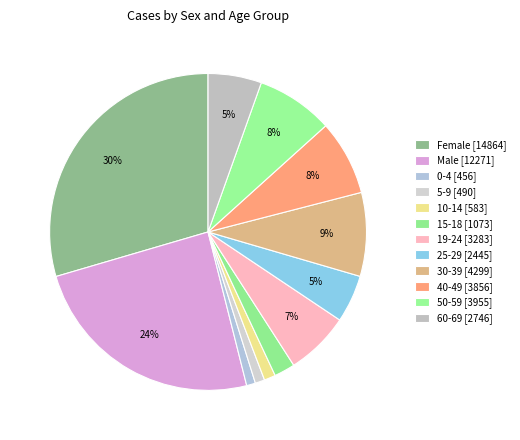

To the nearest percent, what is the combined percentage of 19-24 and 10-14?

8%